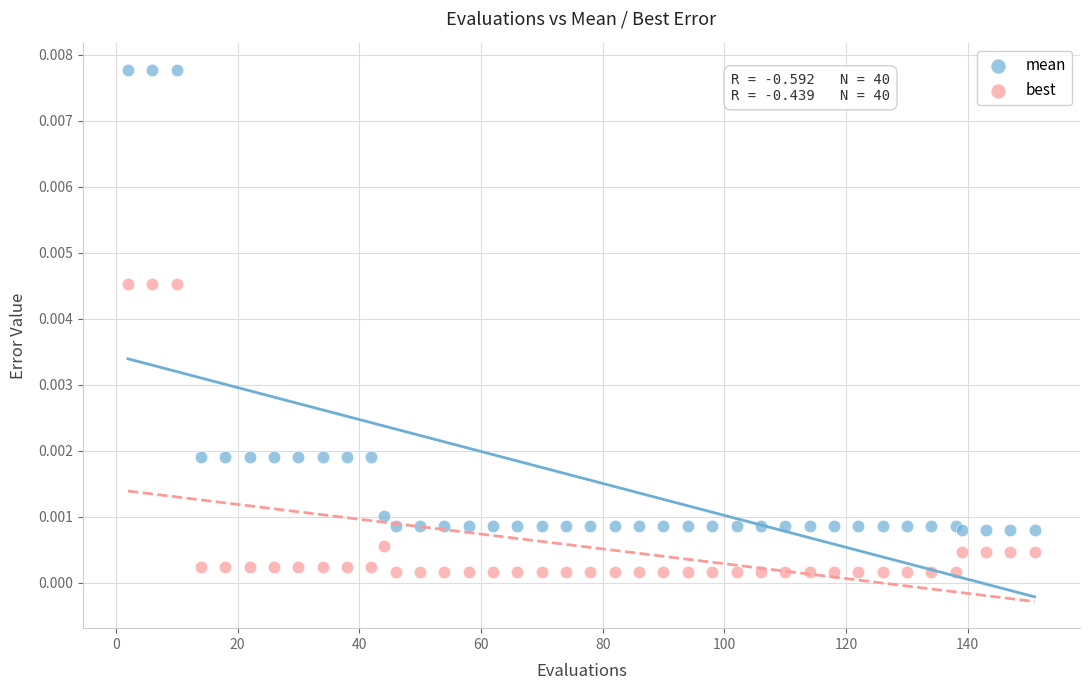

Which series has the largest Y range (max minus min)?

mean